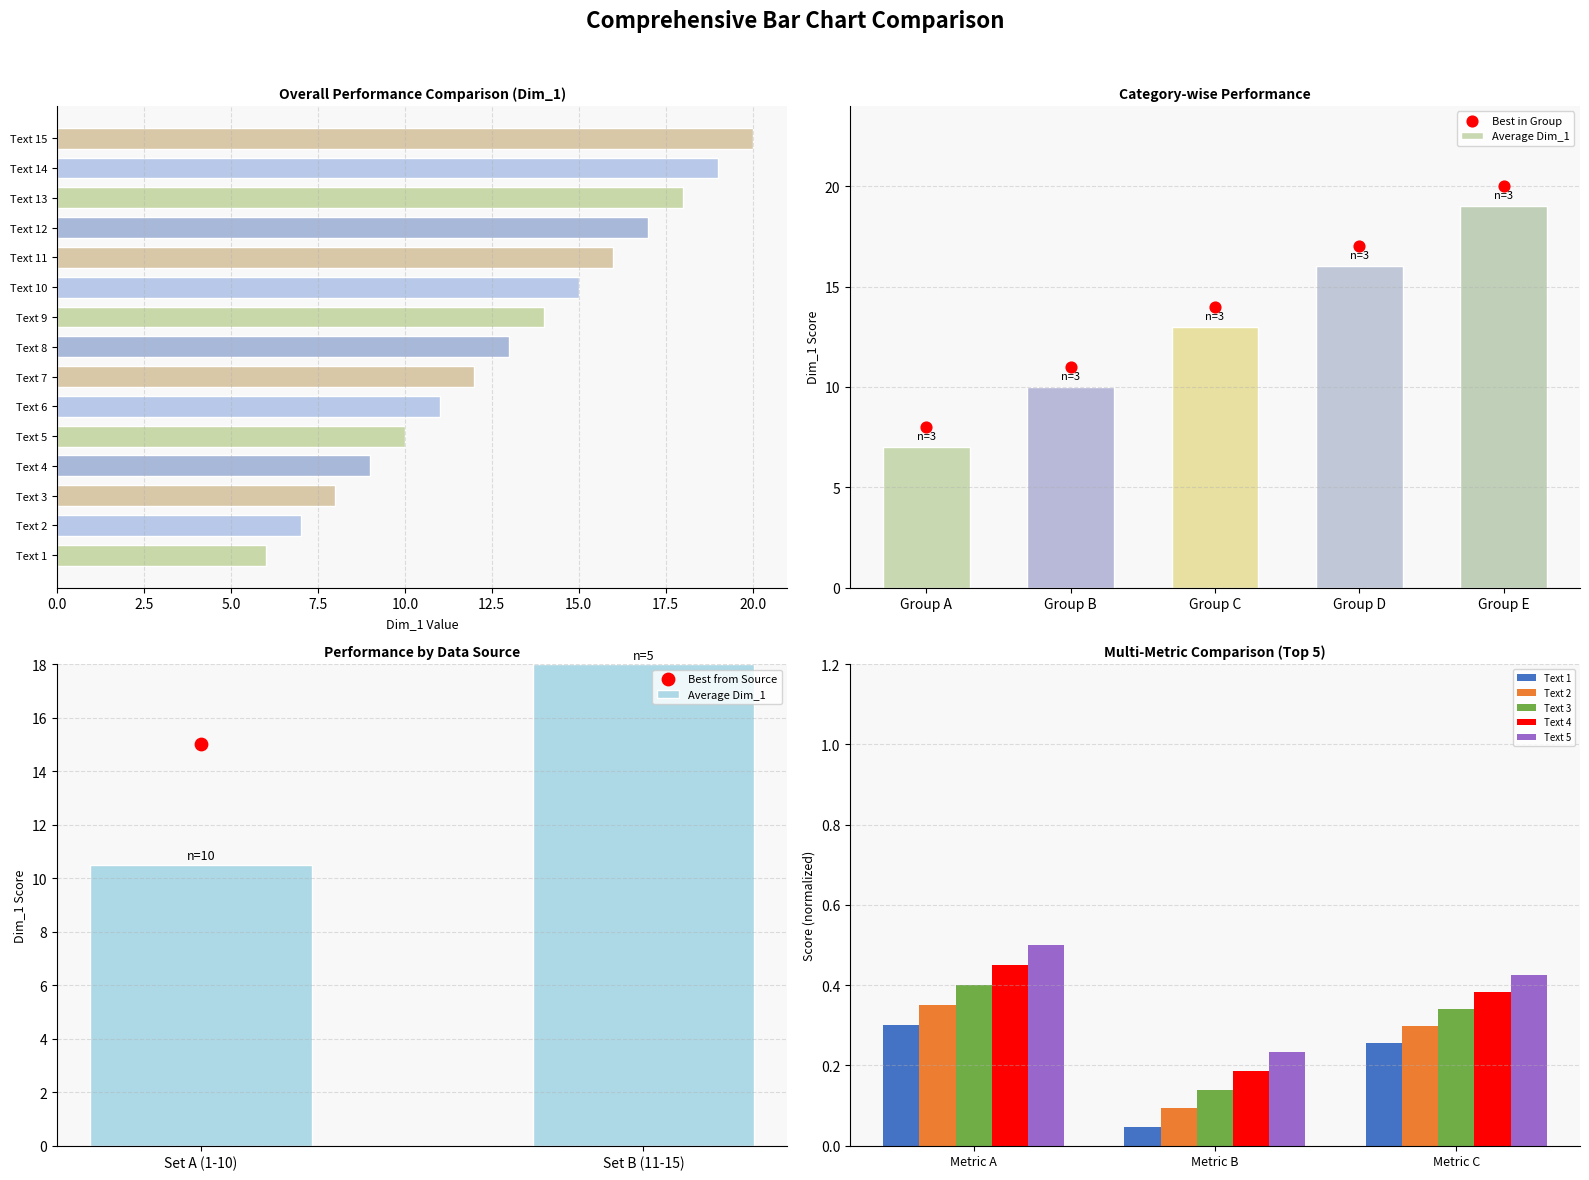

What is the ratio of the value at Text 2 to the value at Text 5?

0.7